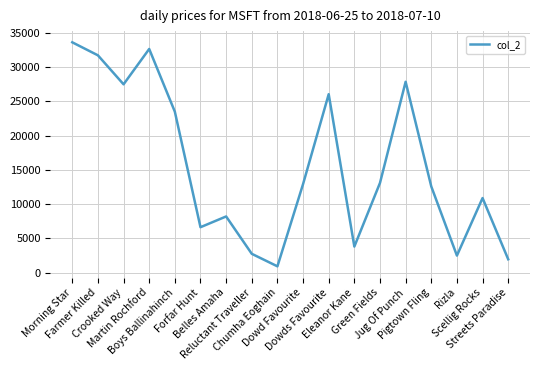

What is the minimum value shown in the chart?

907